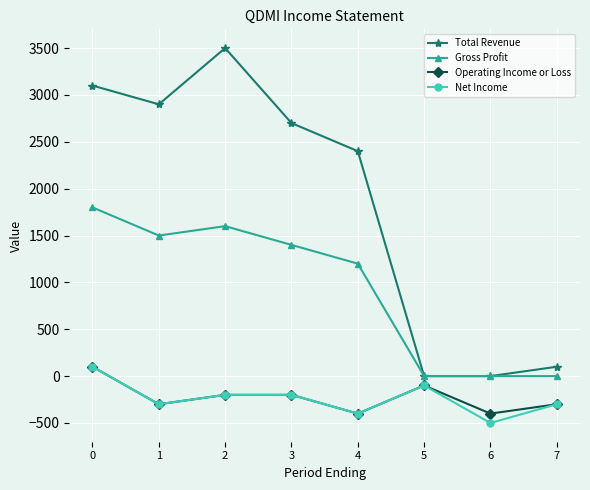

Between 6 and 7, which series saw the biggest shift?

Net Income